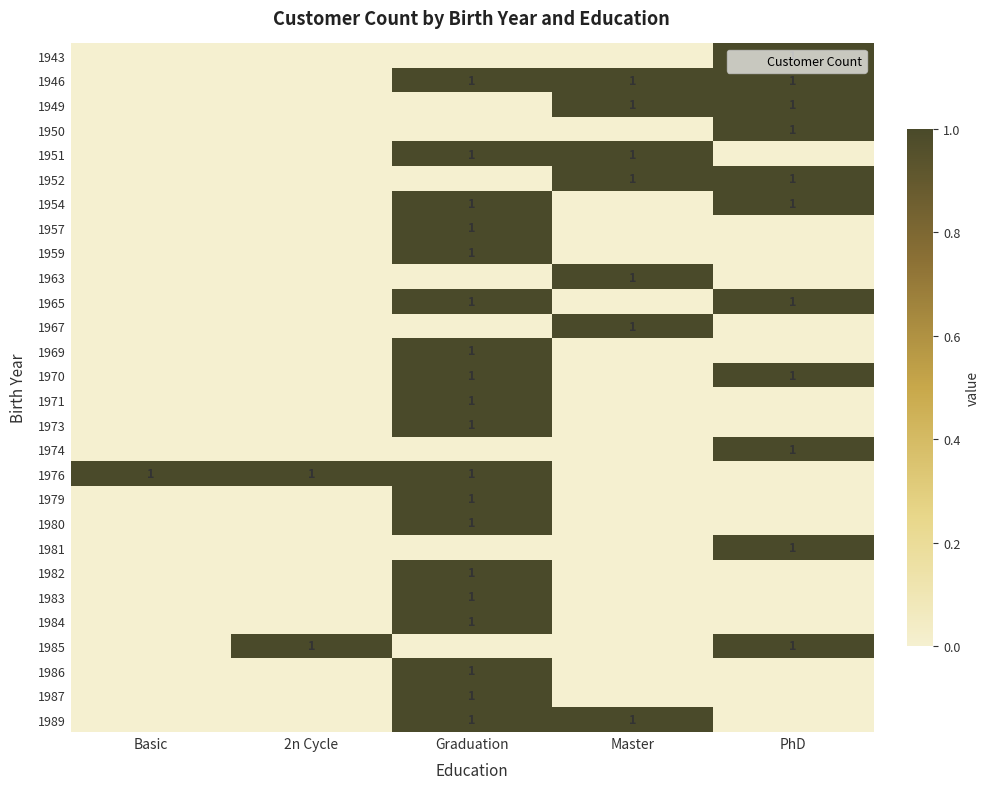

Rank the categories by 1985 value from lowest to highest.

Basic, Graduation, Master, 2n Cycle, PhD